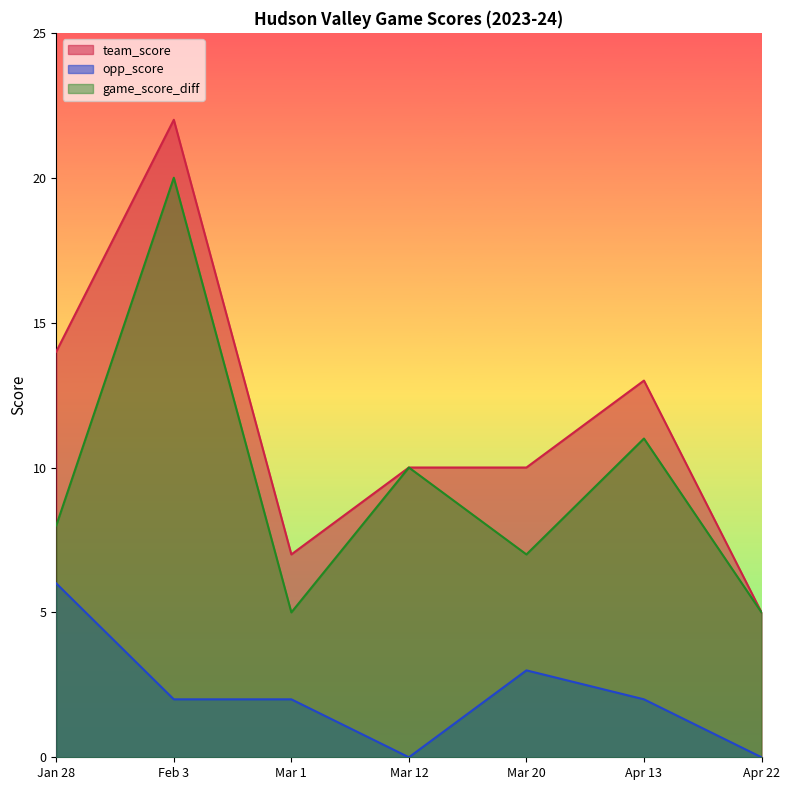

What is the sum of the opp_score values at Feb 3 and Mar 20?

5